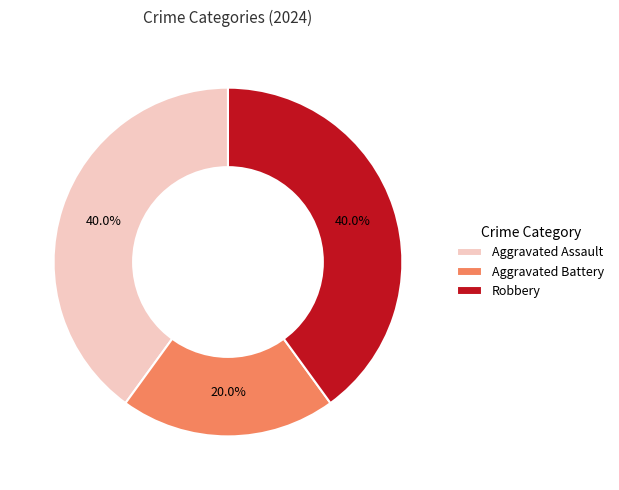

Approximately how many times larger is the value at Robbery compared to Aggravated Battery?

2.0